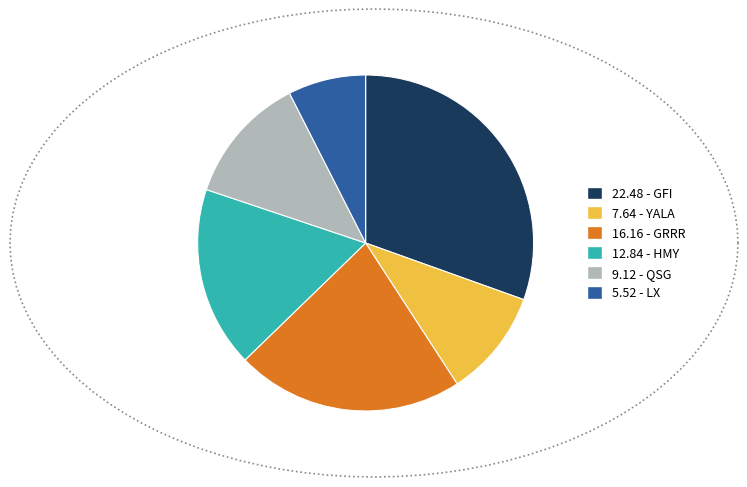

Does 5.52 - LX represent more than half of the total?

No